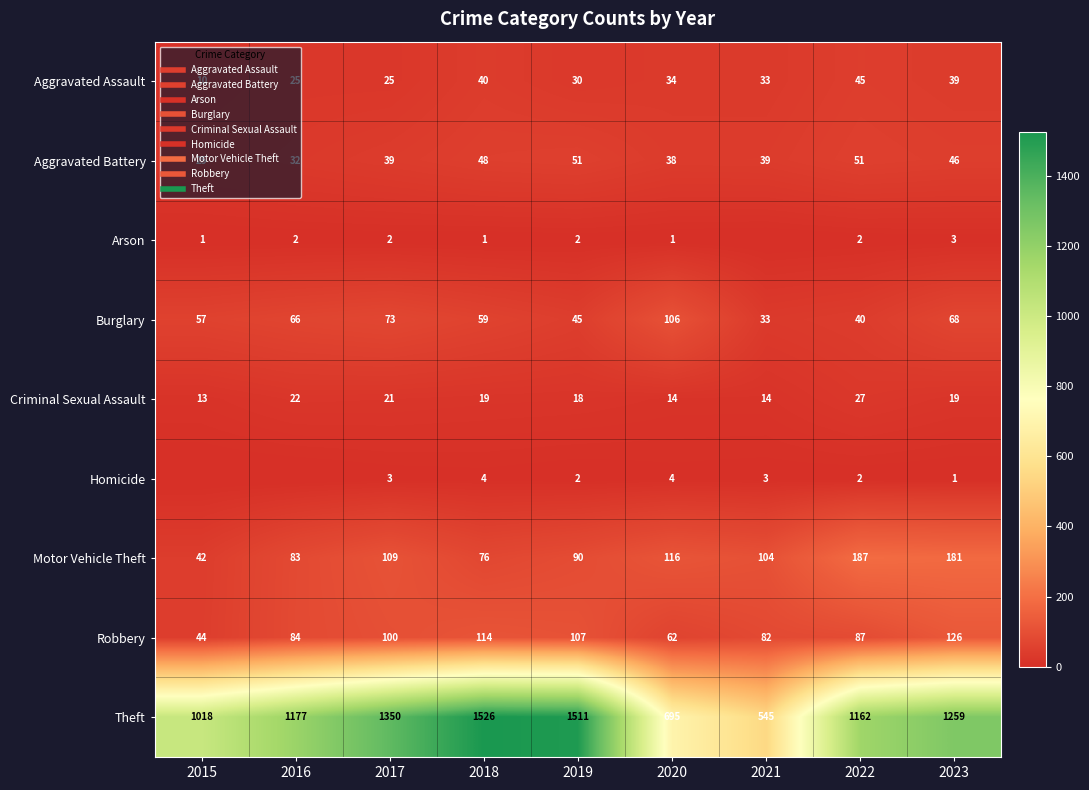

Is it true that Criminal Sexual Assault equals 19 at 2023?

True